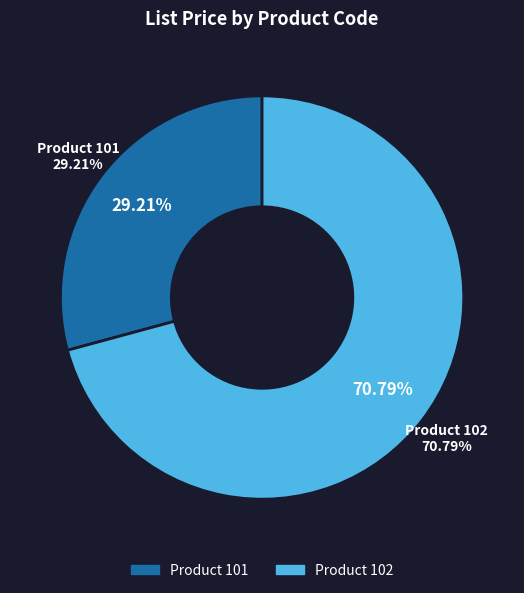

True or false: 102 accounts for 71% of the total.

True